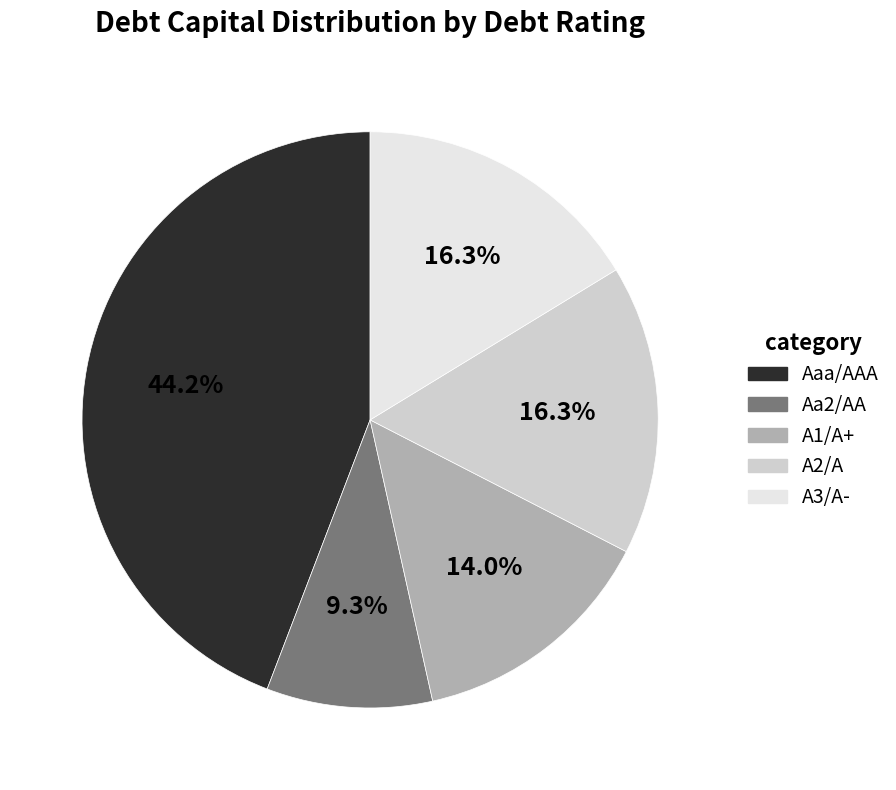

To the nearest percent, what is the difference between the largest and smallest slice percentages?

35%